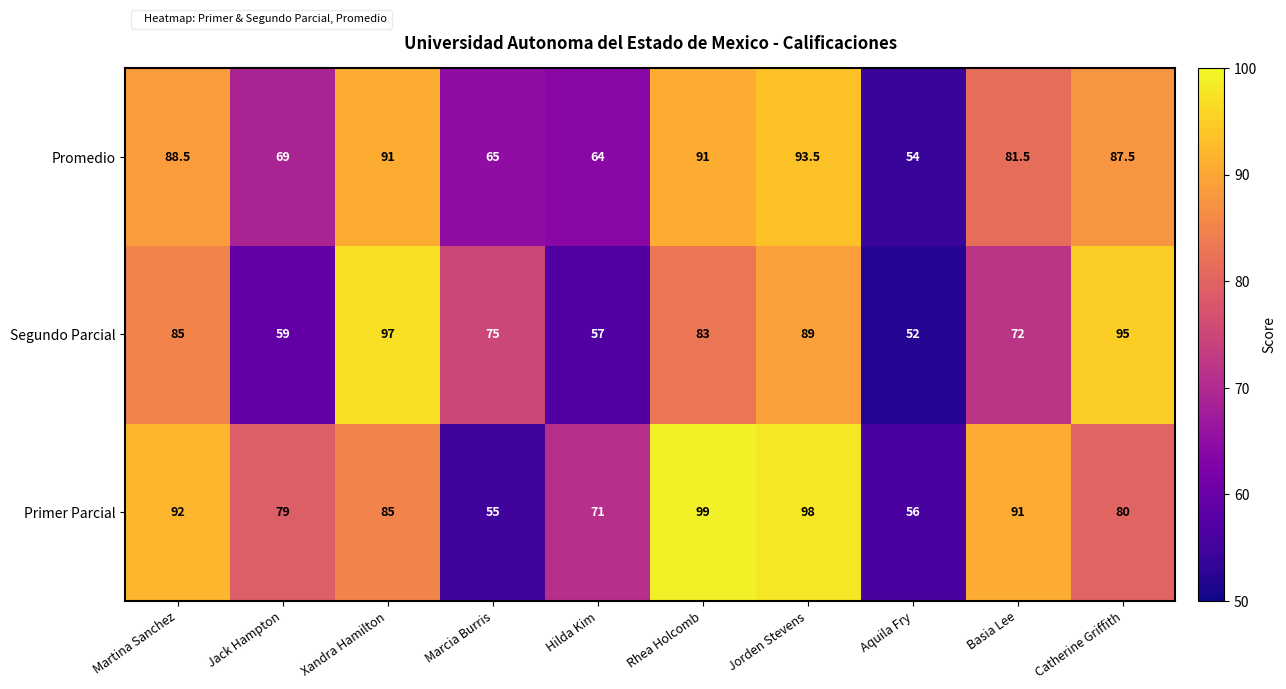

Where does the Promedio series first go above 87?

Martina Sanchez